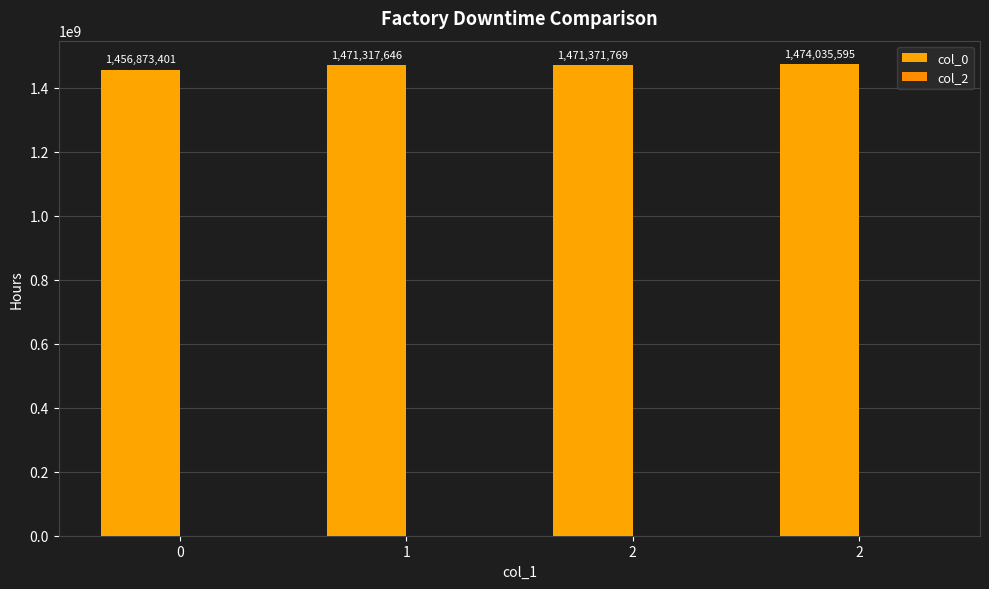

Are the bars horizontal?

No